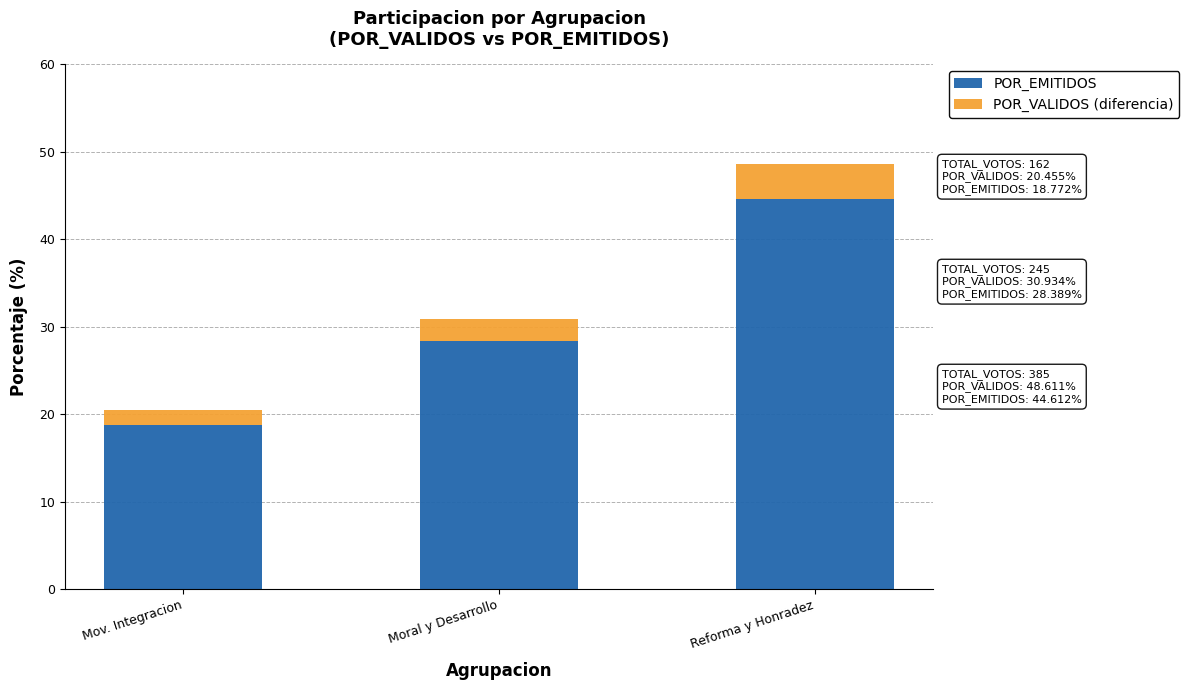

At which label does POR_EMITIDOS reach its minimum?

Mov. Integracion